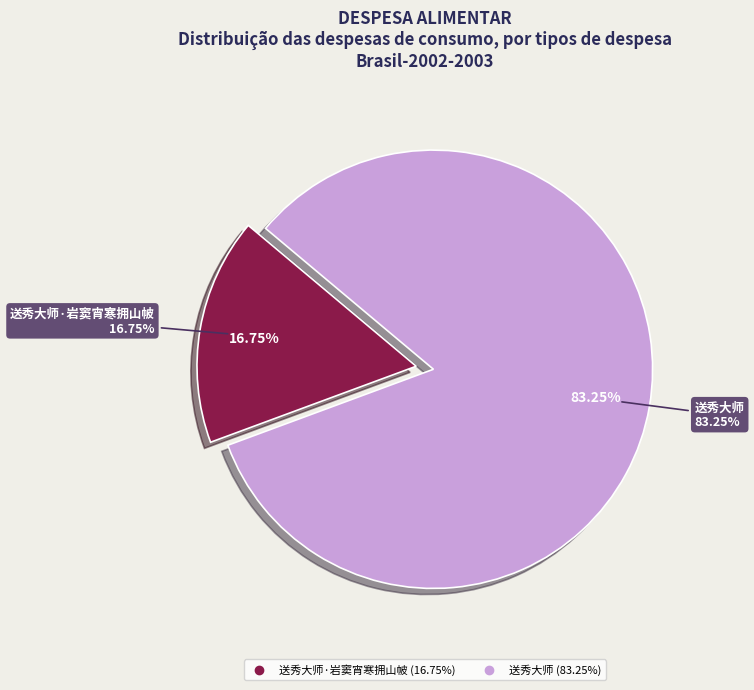

What percentage is the 送秀大师 slice, to the nearest percent?

83%